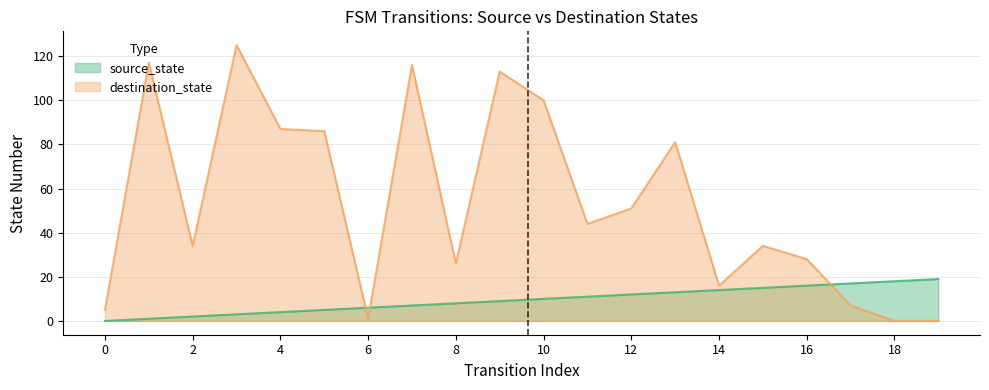

The source_state series shows 13 at 13. True or false?

True